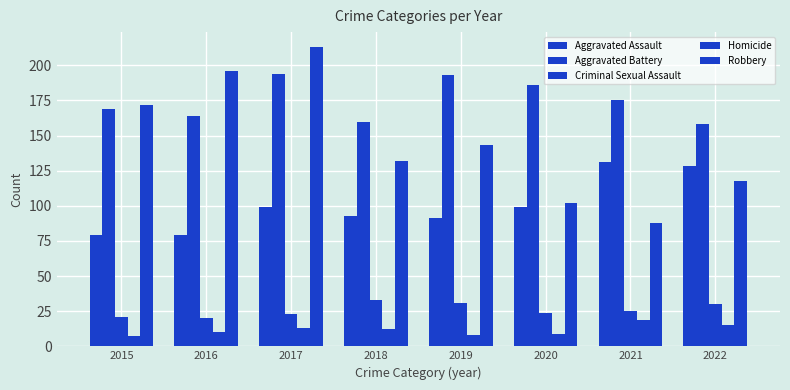

What is the sum of all Homicide values?

93